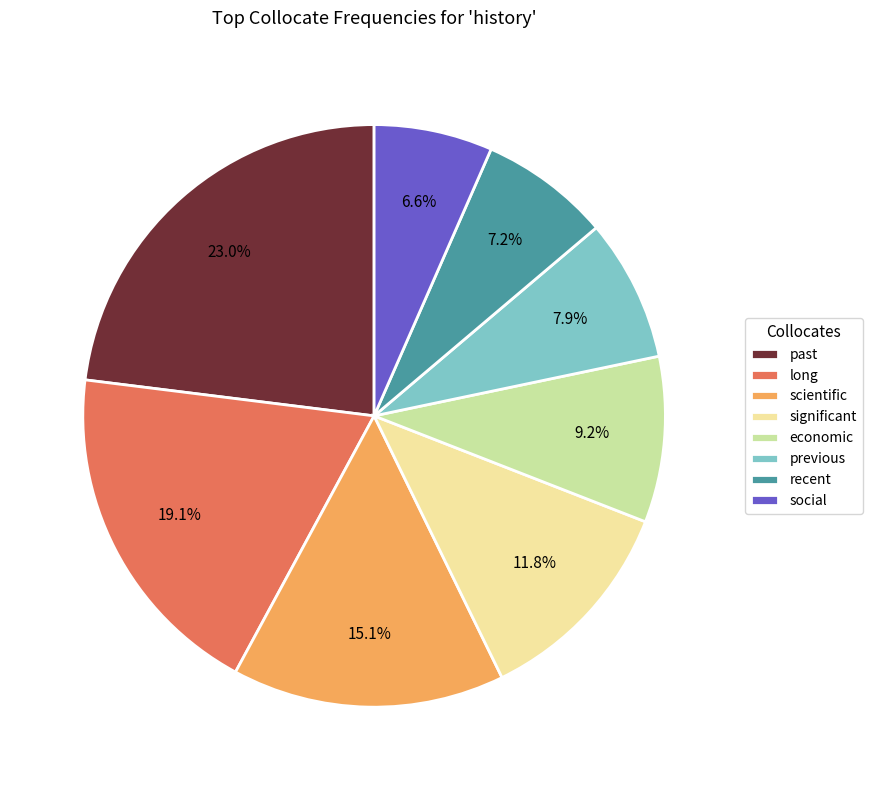

Which has a higher value, long or previous?

long